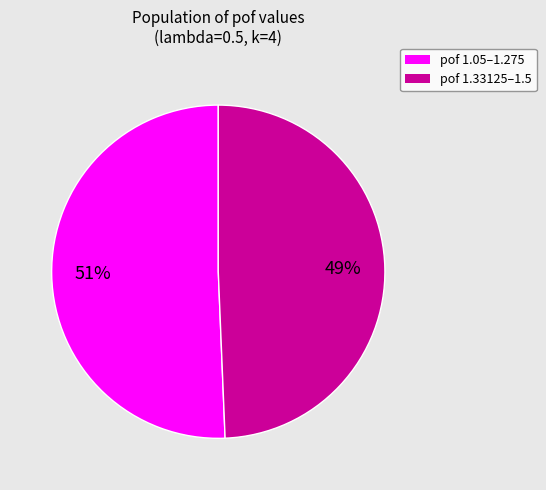

Which slice is the smallest?

pof 1.33125–1.5